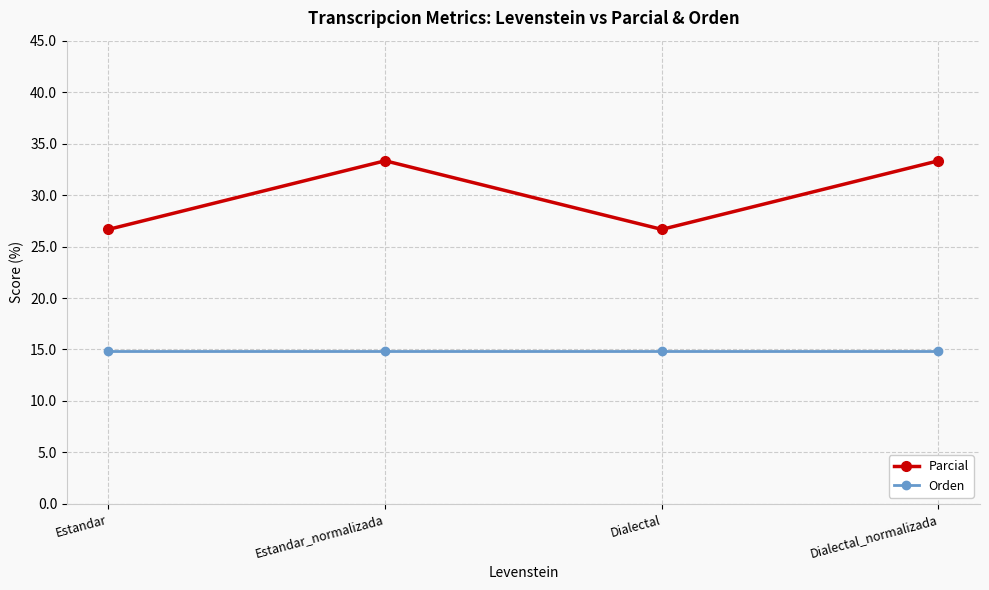

Rank the series by their maximum value, from highest to lowest.

Parcial, Orden